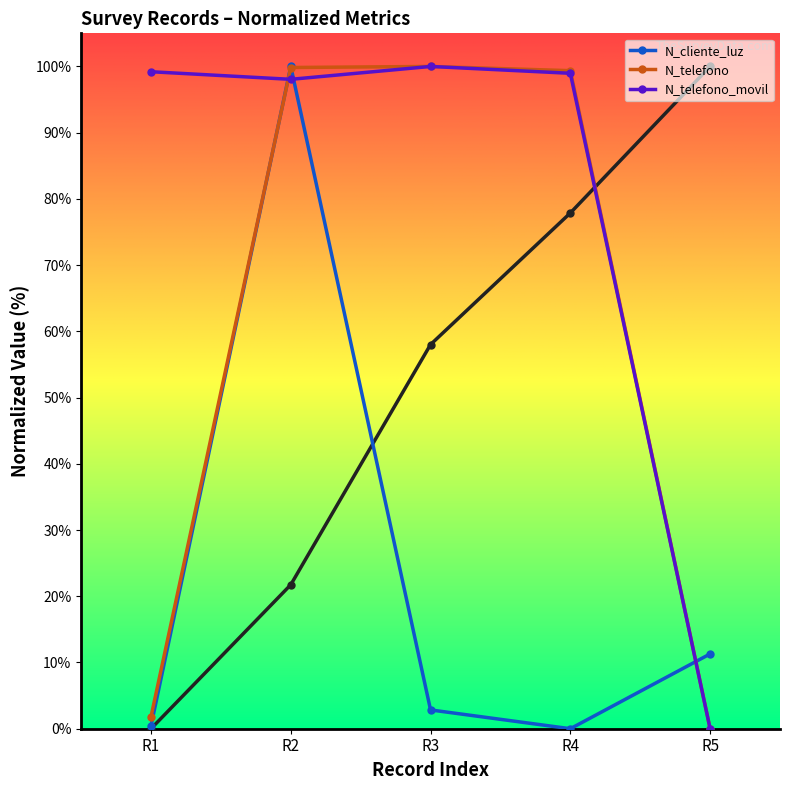

What is the maximum value for N_cliente_luz?

100.0